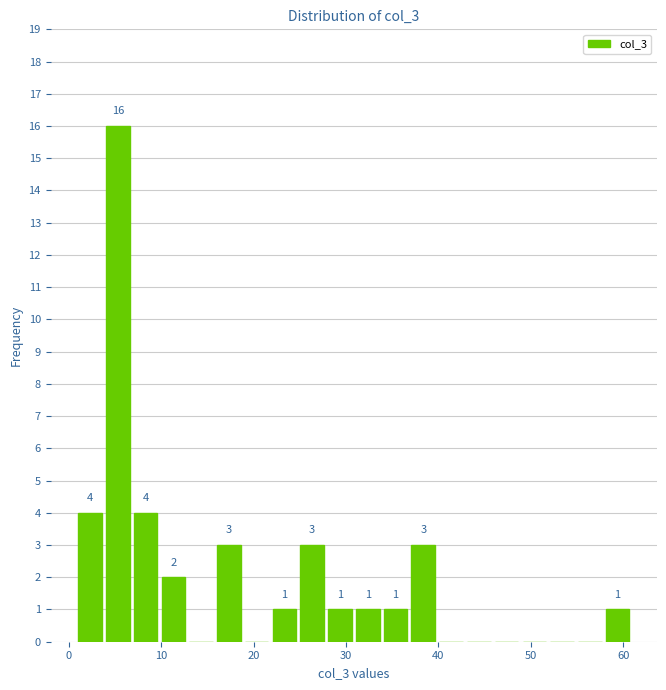

Around what value on the x-axis is the tallest bar? Give the approximate position of its centre, as read against the axis.

5